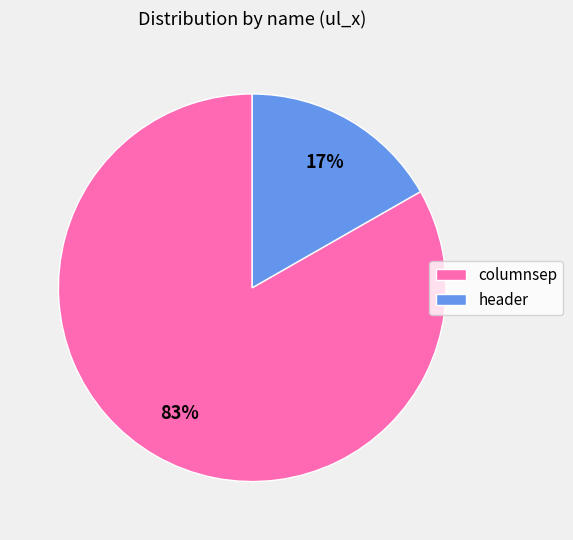

True or false: header accounts for 25% of the total.

False